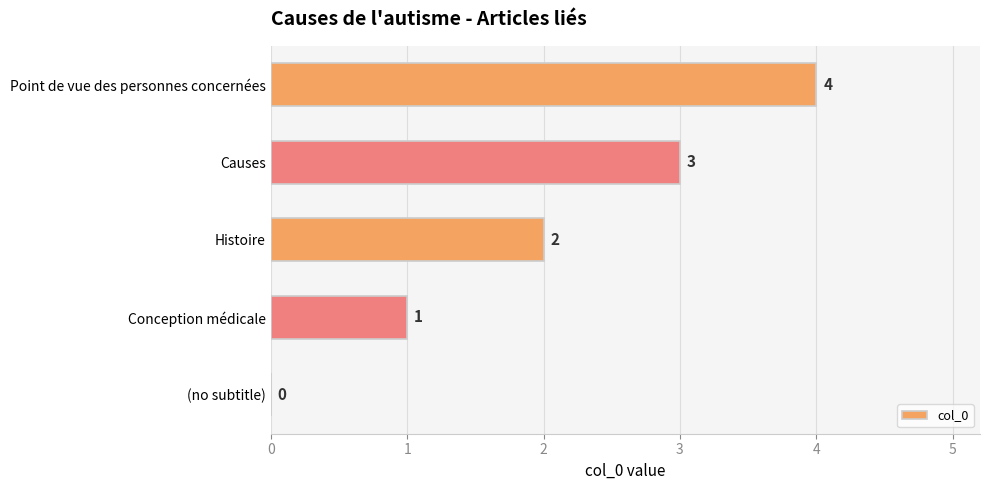

What is the greatest value displayed?

4